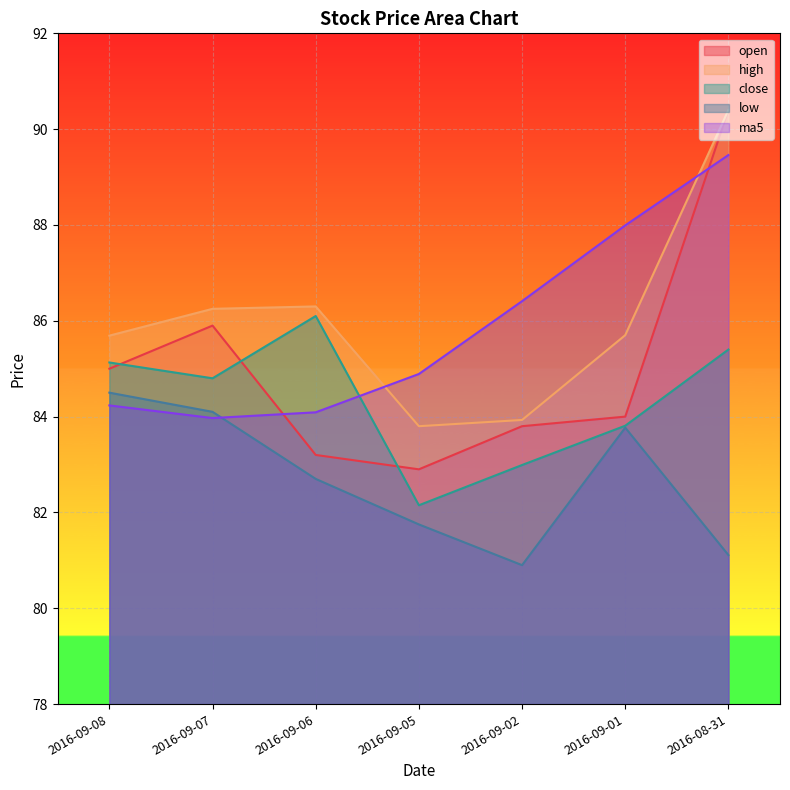

Reading left to right, list all the values displayed in this chart.

open: 2016-09-08=85.0	2016-09-07=85.9	2016-09-06=83.2	2016-09-05=82.9	2016-09-02=83.8	2016-09-01=84.0	2016-08-31=90.4
high: 2016-09-08=85.7	2016-09-07=86.2	2016-09-06=86.3	2016-09-05=83.8	2016-09-02=83.9	2016-09-01=85.7	2016-08-31=90.4
close: 2016-09-08=85.1	2016-09-07=84.8	2016-09-06=86.1	2016-09-05=82.2	2016-09-02=83.0	2016-09-01=83.8	2016-08-31=85.4
low: 2016-09-08=84.5	2016-09-07=84.1	2016-09-06=82.7	2016-09-05=81.8	2016-09-02=80.9	2016-09-01=83.8	2016-08-31=81.1
ma5: 2016-09-08=84.2	2016-09-07=84.0	2016-09-06=84.1	2016-09-05=84.9	2016-09-02=86.4	2016-09-01=88.0	2016-08-31=89.5